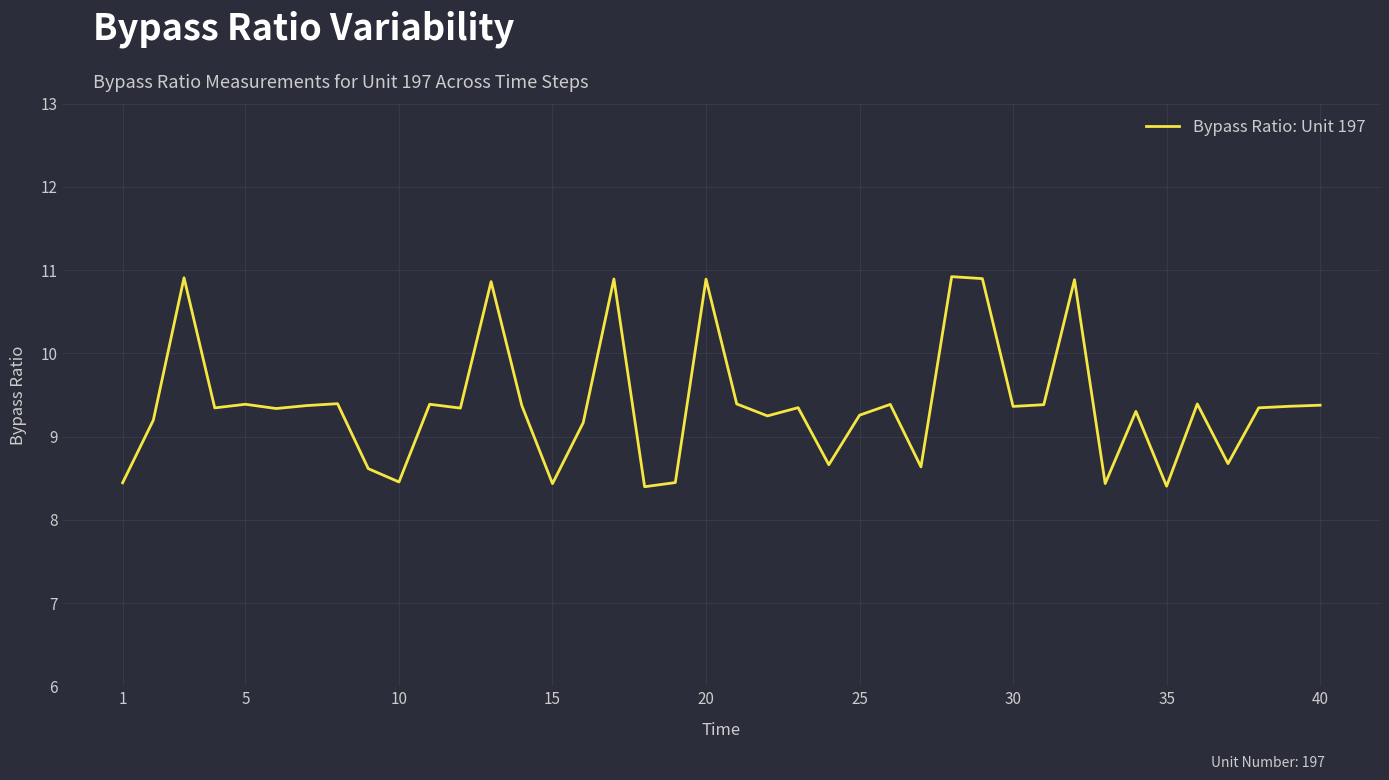

What is the sum of all values?

375.3